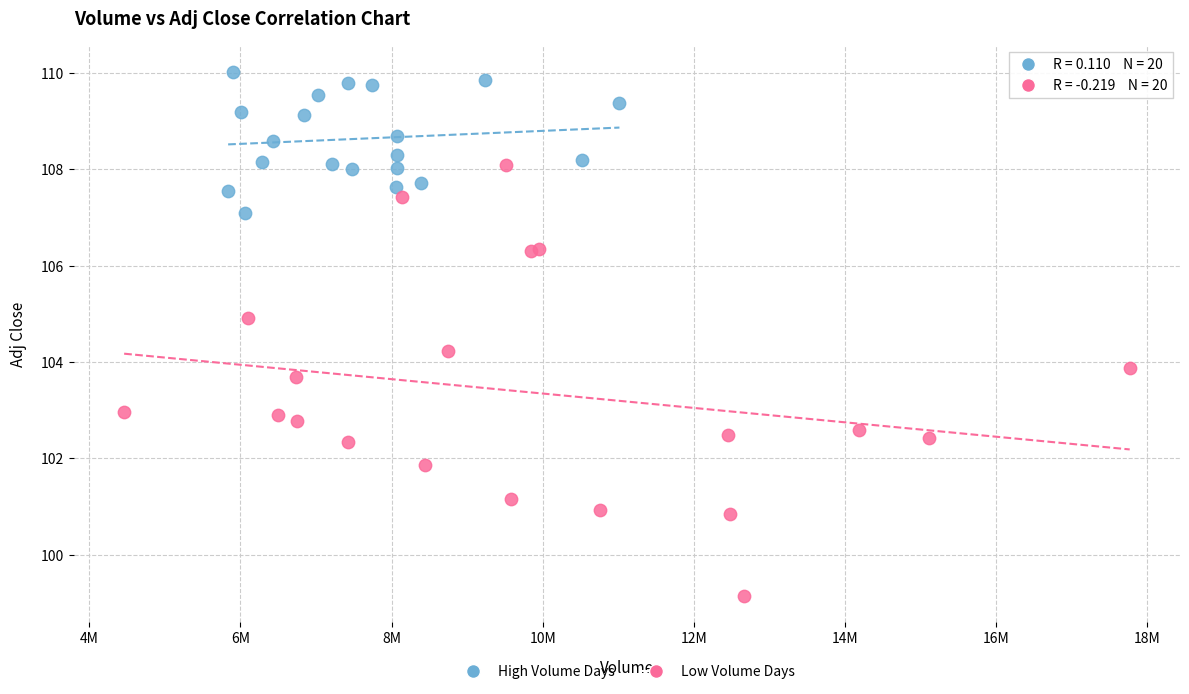

Which series contains the lowest Y value?

Low Volume Days